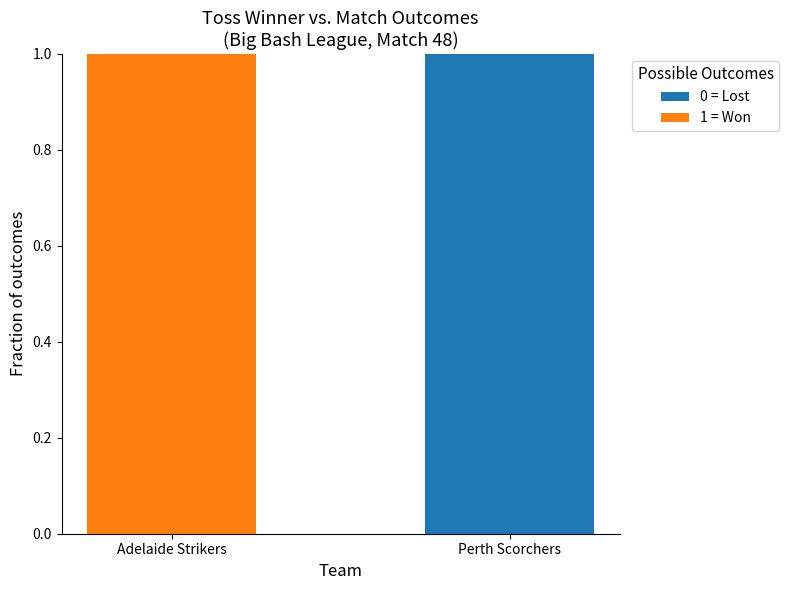

Are the bars horizontal?

No